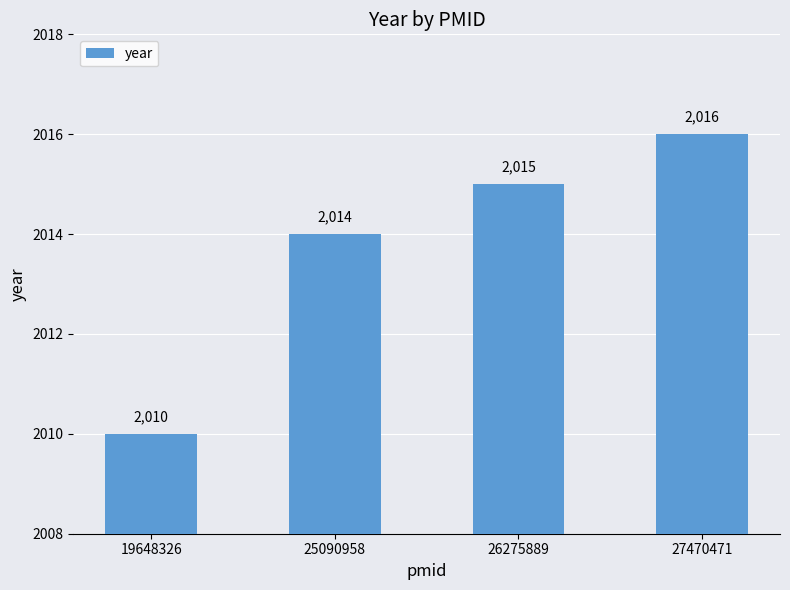

Rank the categories by value from highest to lowest.

27470471, 26275889, 25090958, 19648326